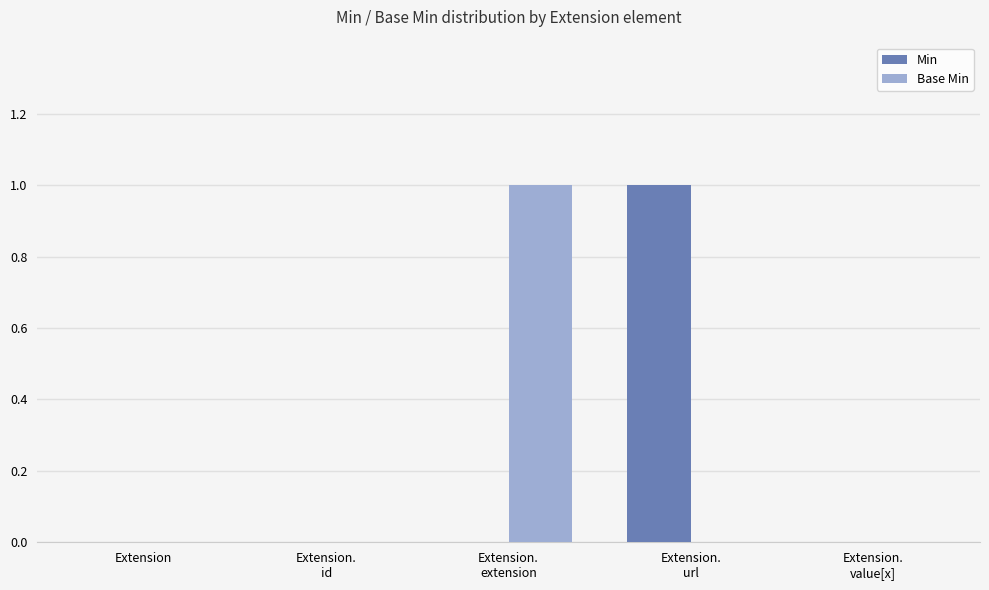

True or false: Base Min has a value of 0 at Extension.

True